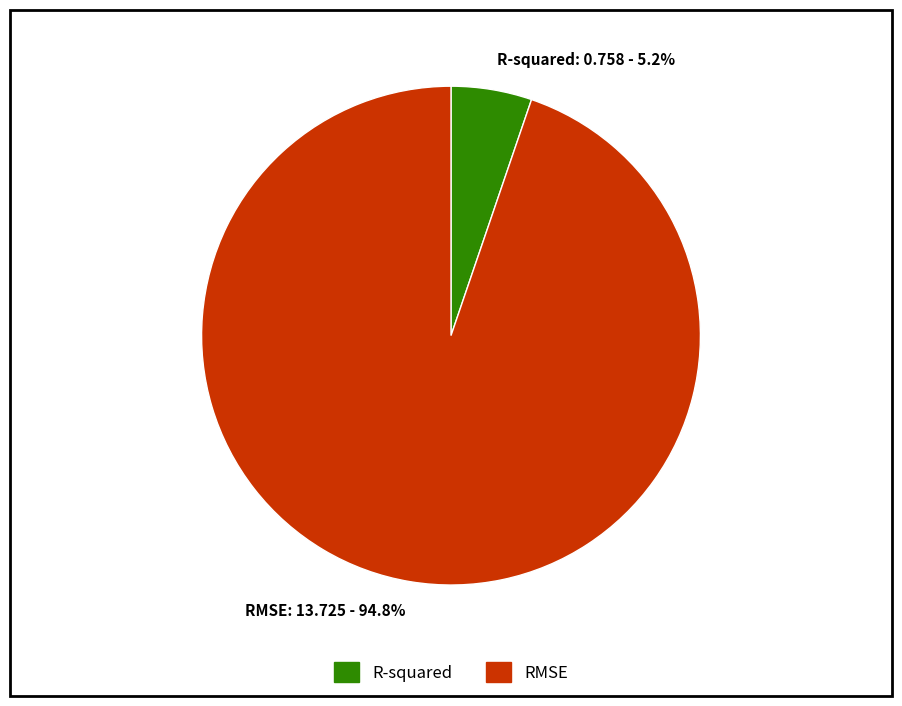

What percentage do R-squared and RMSE together represent?

100.0%